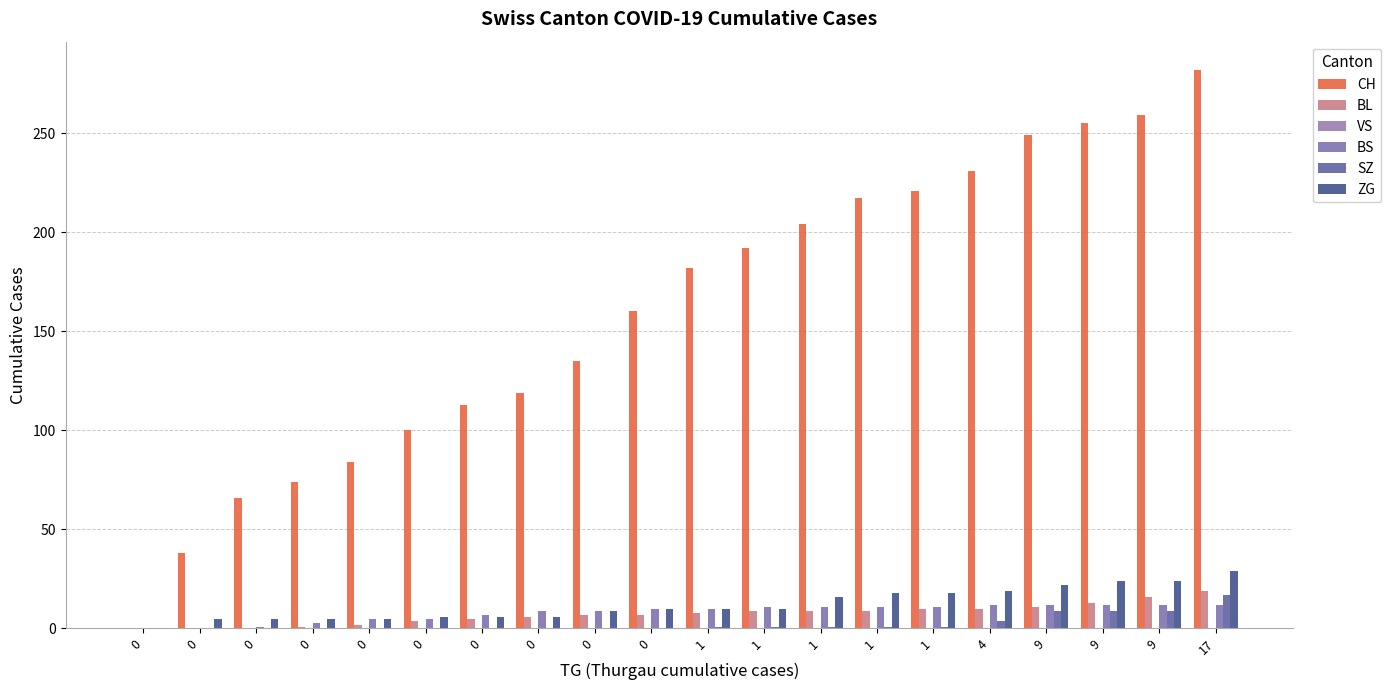

How many series are shown in this chart?

5